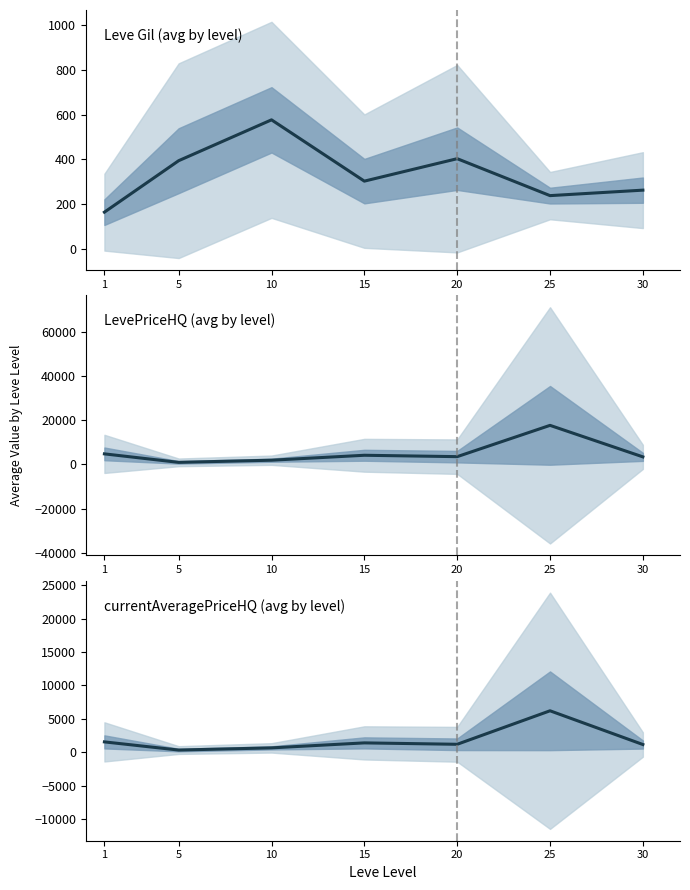

True or false: Leve Gil has a value of 322.2 at 25.

False